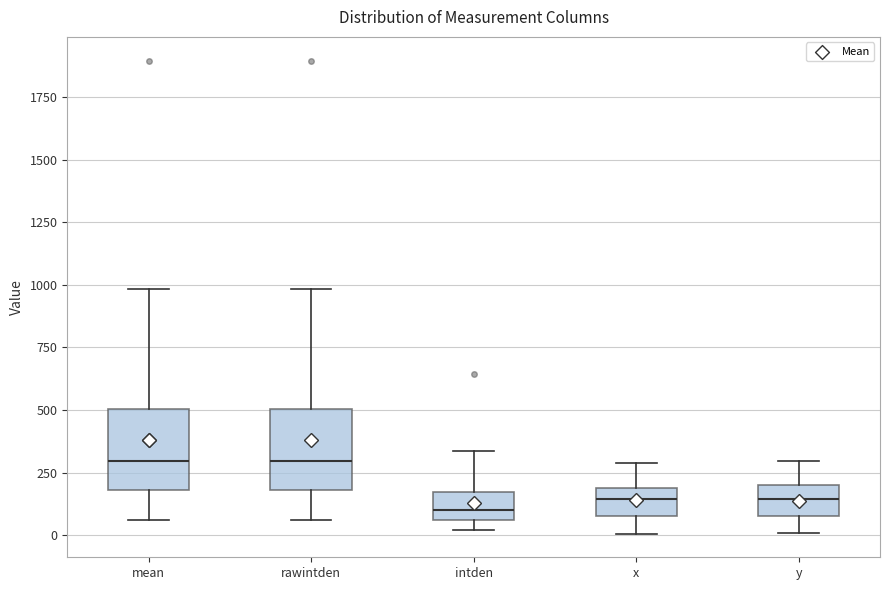

Where does the median line of the box for mean sit on the y-axis? The values are not printed on the chart, so give them approximately, as read against the axis.

300